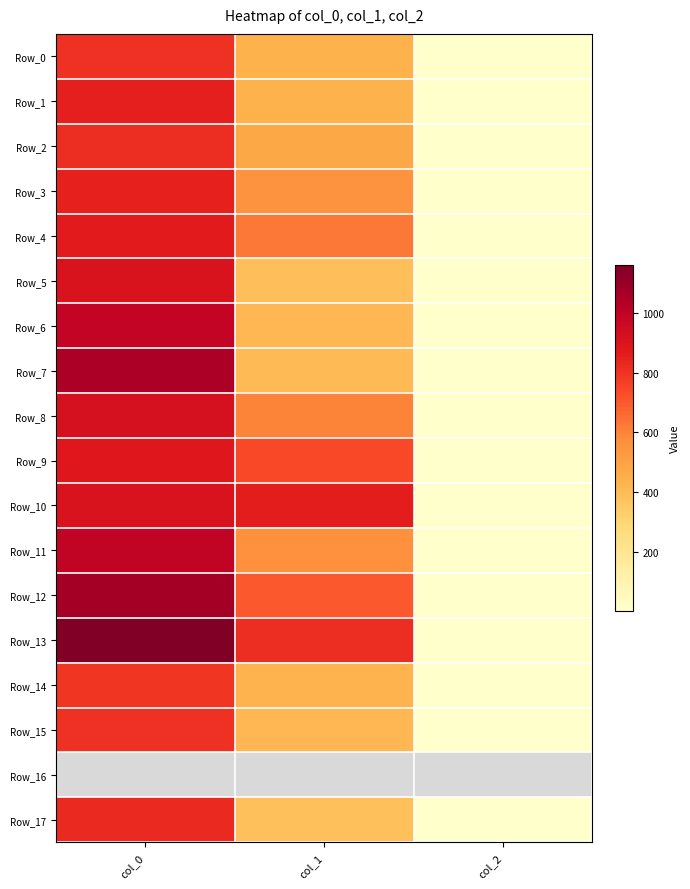

Which has a higher value, col_2 or col_1?

col_1